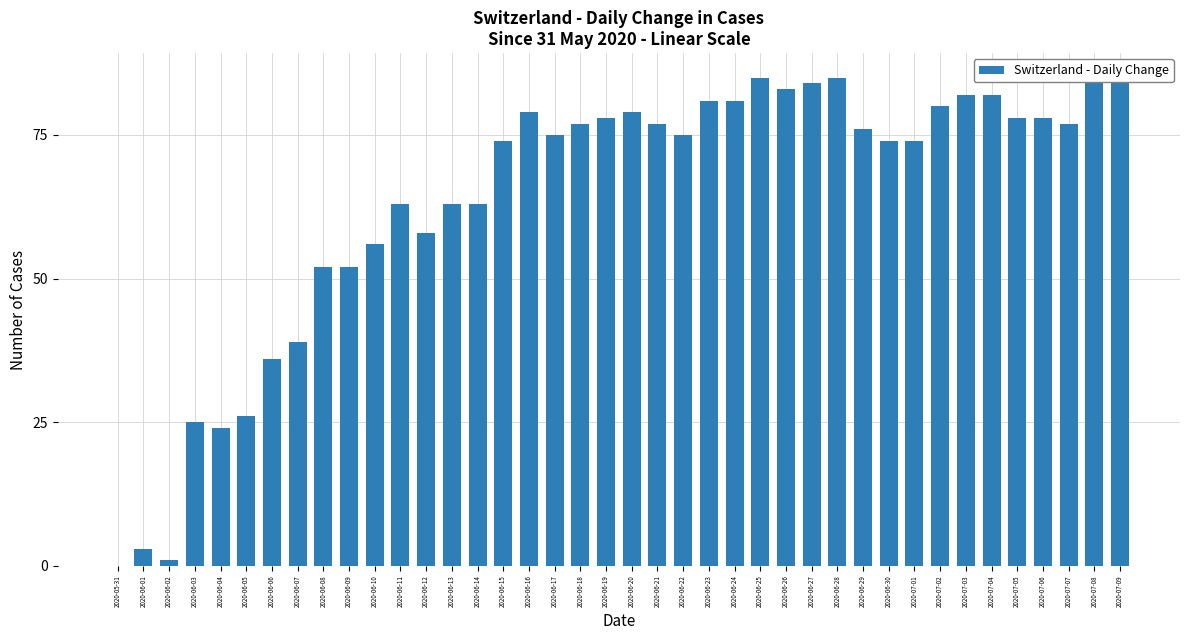

Approximately how many times larger is the value at 2020-07-01 compared to 2020-06-04?

3.1